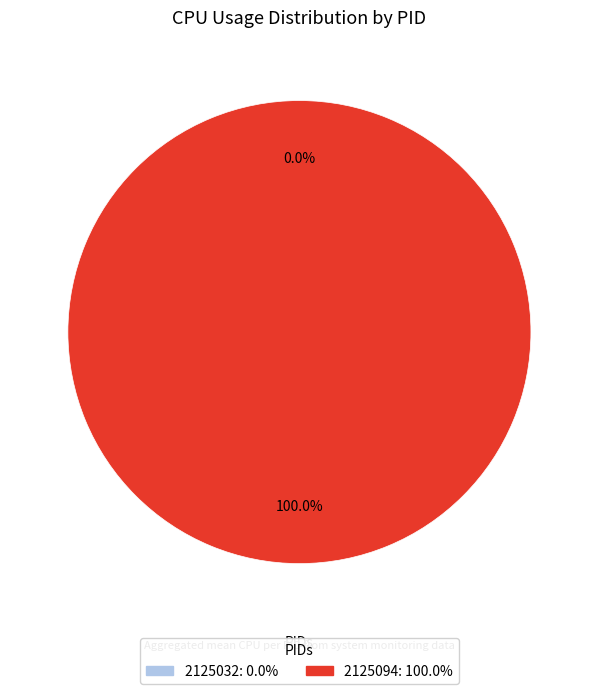

How many segments does this pie chart have?

2